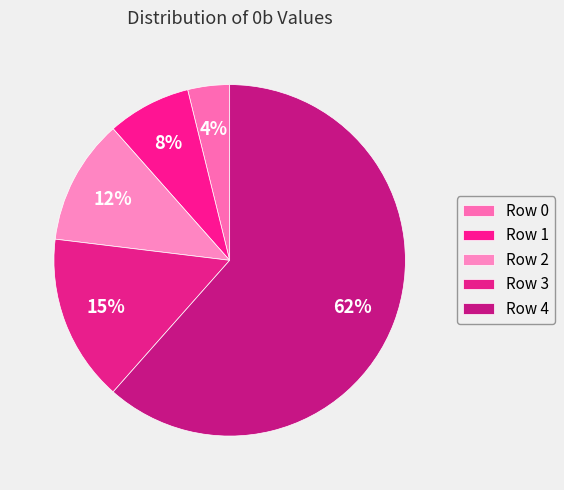

Count the number of slices in the pie.

5